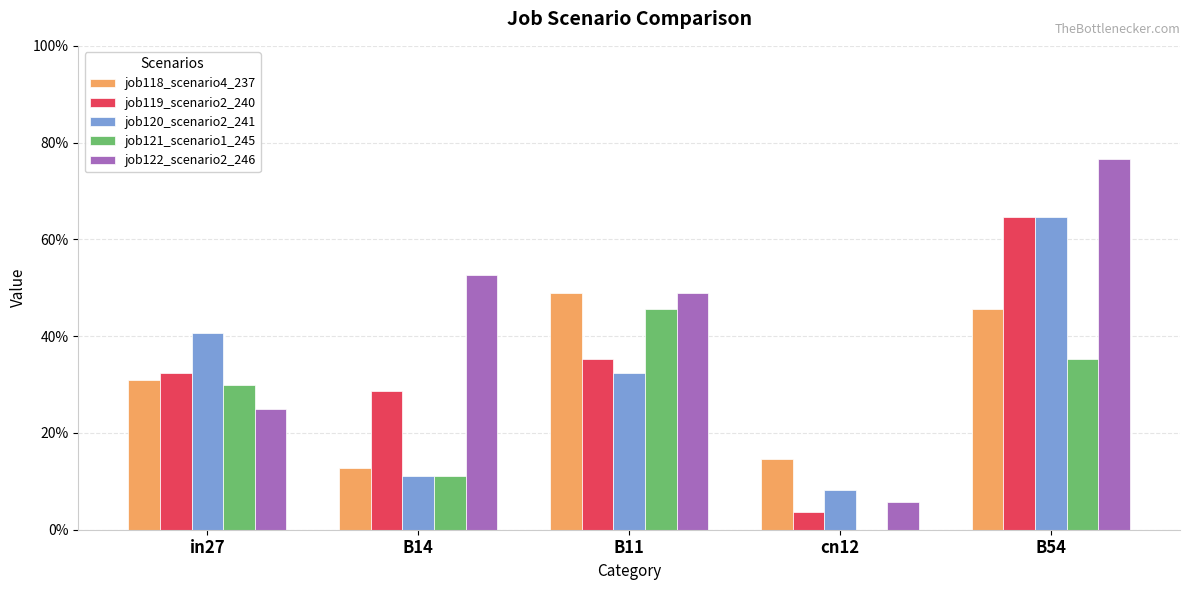

Where is job119_scenario2_240 nearest to the value 0?

cn12